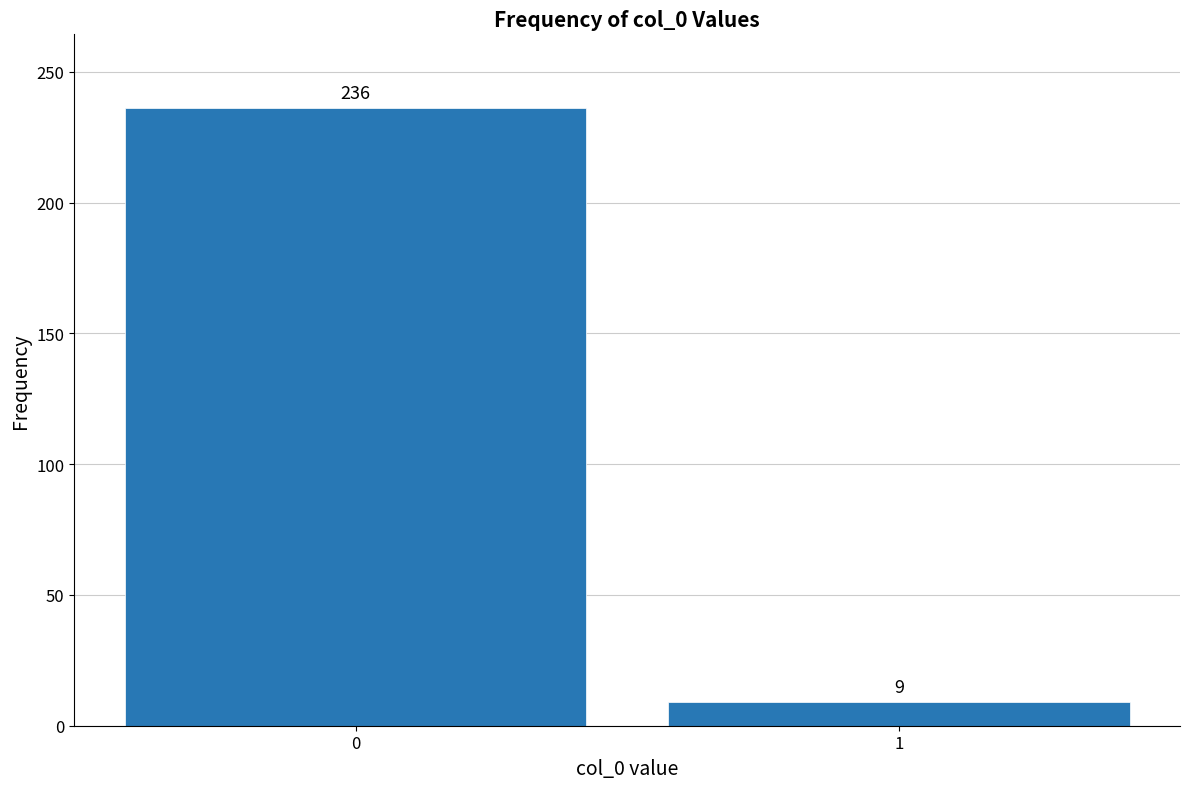

Reading right to left, what are all the values shown in this chart?

9	236